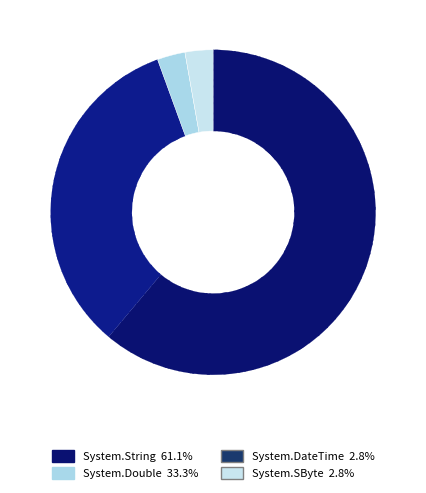

What percentage is the System.Double slice, to the nearest percent?

33%